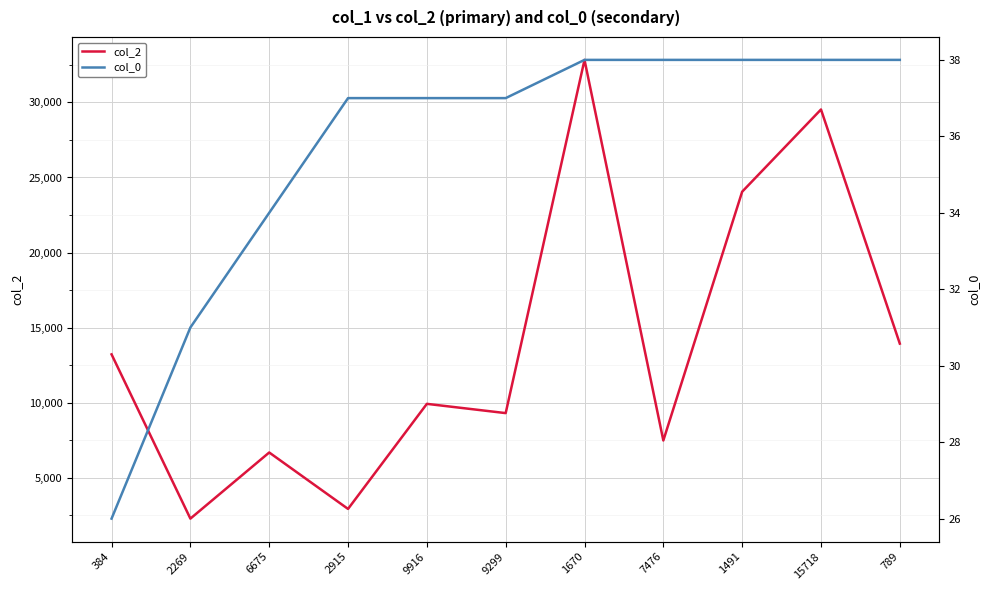

True or false: col_0 and col_2 cross at least once.

False